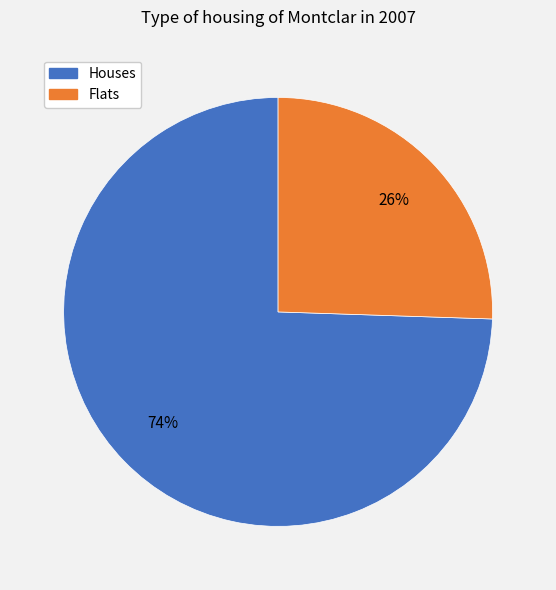

Count the number of slices in the pie.

2